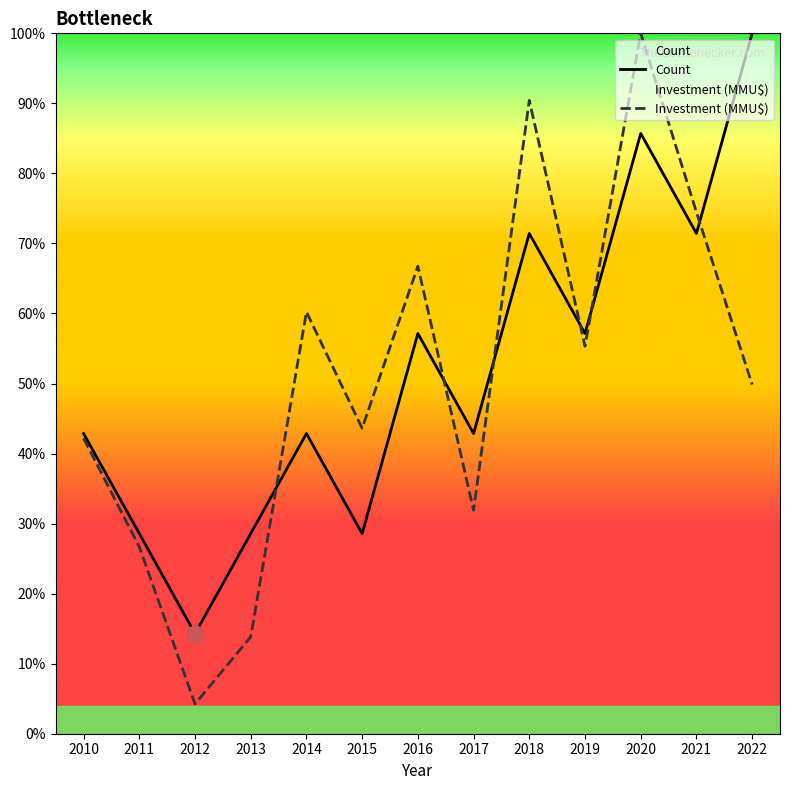

Reading left to right, list all the values displayed in this chart.

Count: 42.9	28.6	14.3	28.6	42.9	28.6	57.1	42.9	71.4	57.1	85.7	71.4	100.0
Investment (MMU$): 42.2	26.7	4.3	13.8	60.2	43.6	66.7	31.9	90.4	55.3	100.0	74.5	49.9